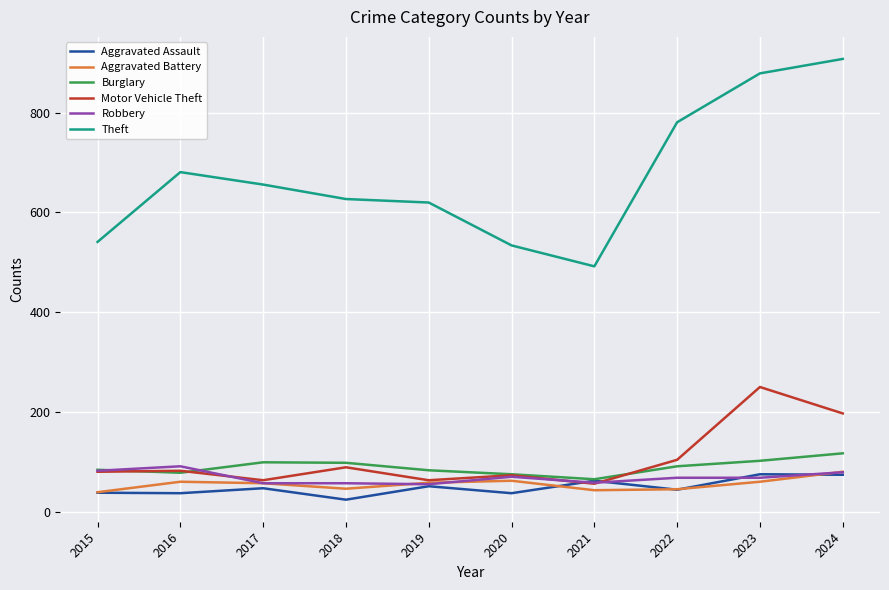

Count the number of data series in this chart.

6